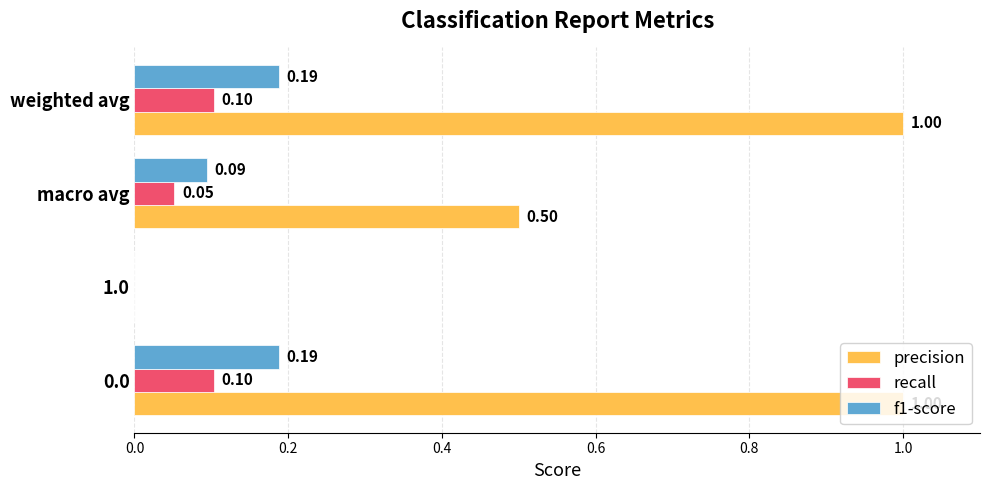

Which series changed the most between 0.0 and macro avg?

precision